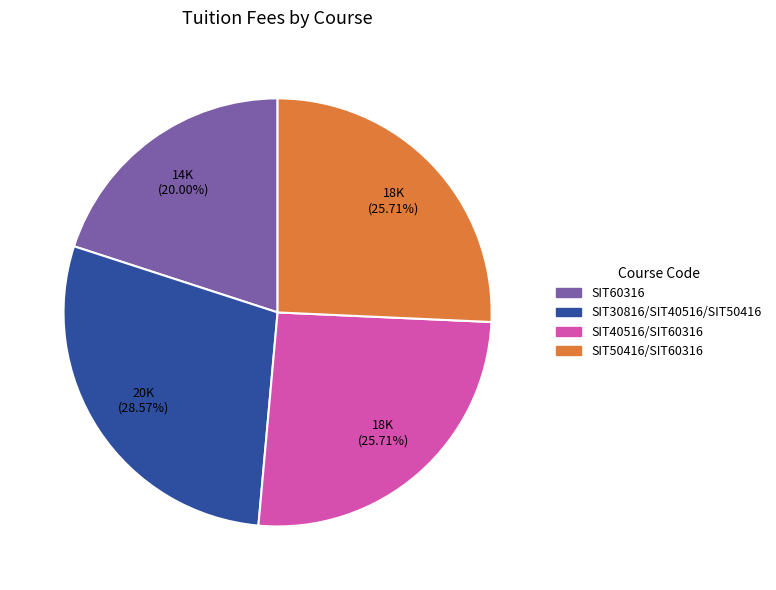

Approximately how many times larger is the value at SIT40516/SIT60316 compared to SIT50416/SIT60316?

1.0